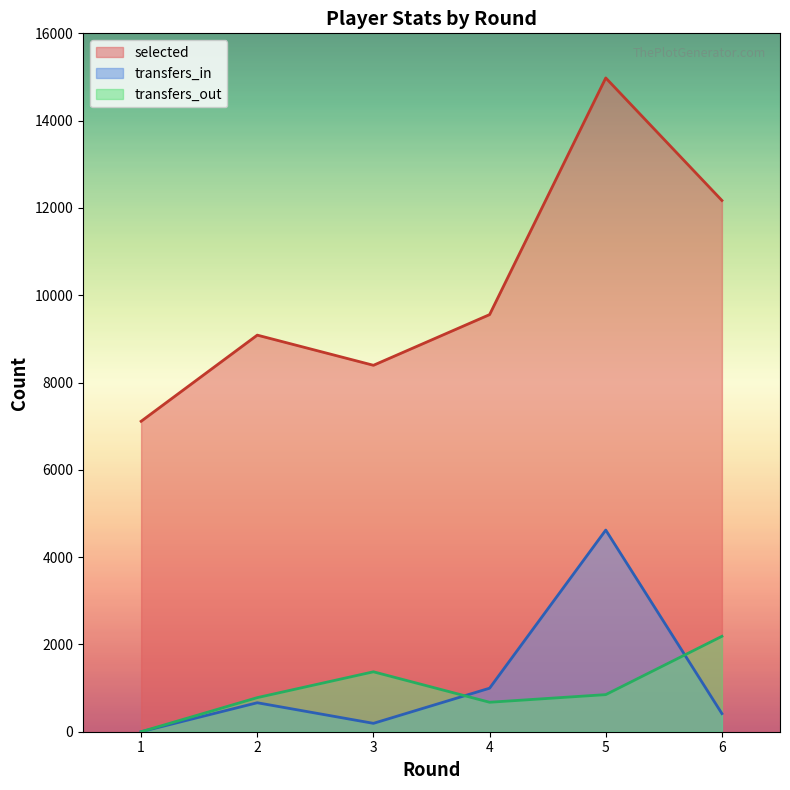

What is the value of the selected point at the 4th from the left?

9556